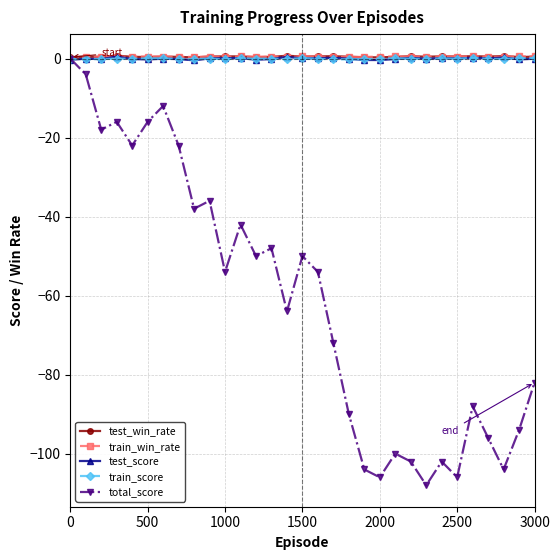

True or false: train_win_rate has more than 2 points higher than both neighbors.

True